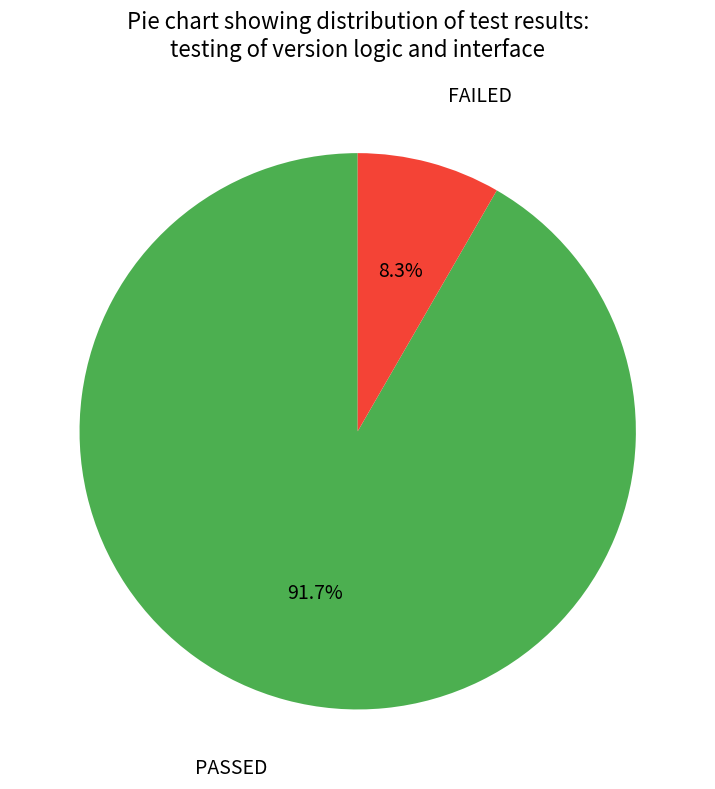

To the nearest percent, what is the difference between the PASSED and FAILED slice percentages?

83%